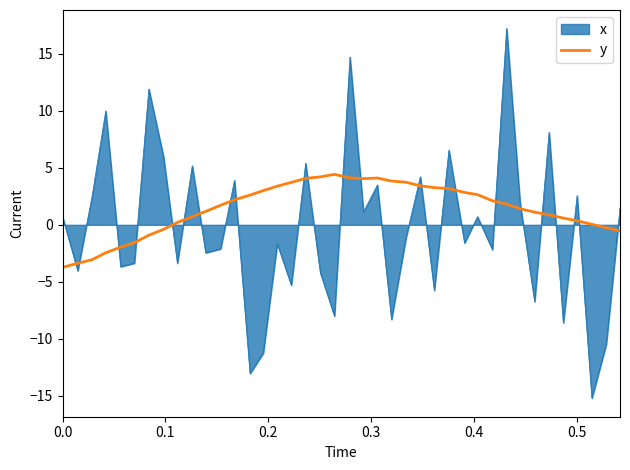

What is the difference between the maximum and minimum values in the x series?

32.5